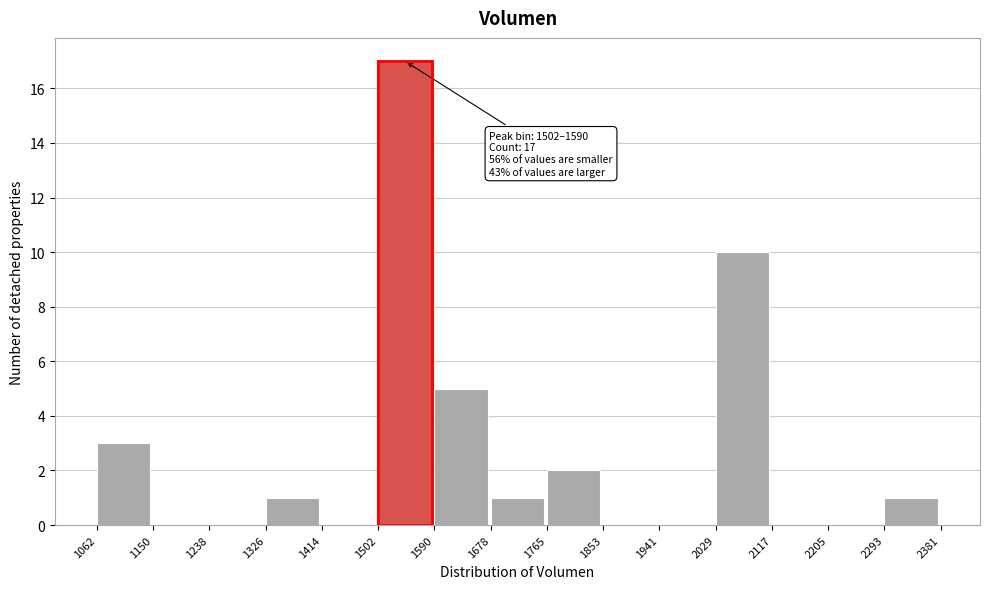

Which range on the x-axis has the tallest bar?

1502 to 1590